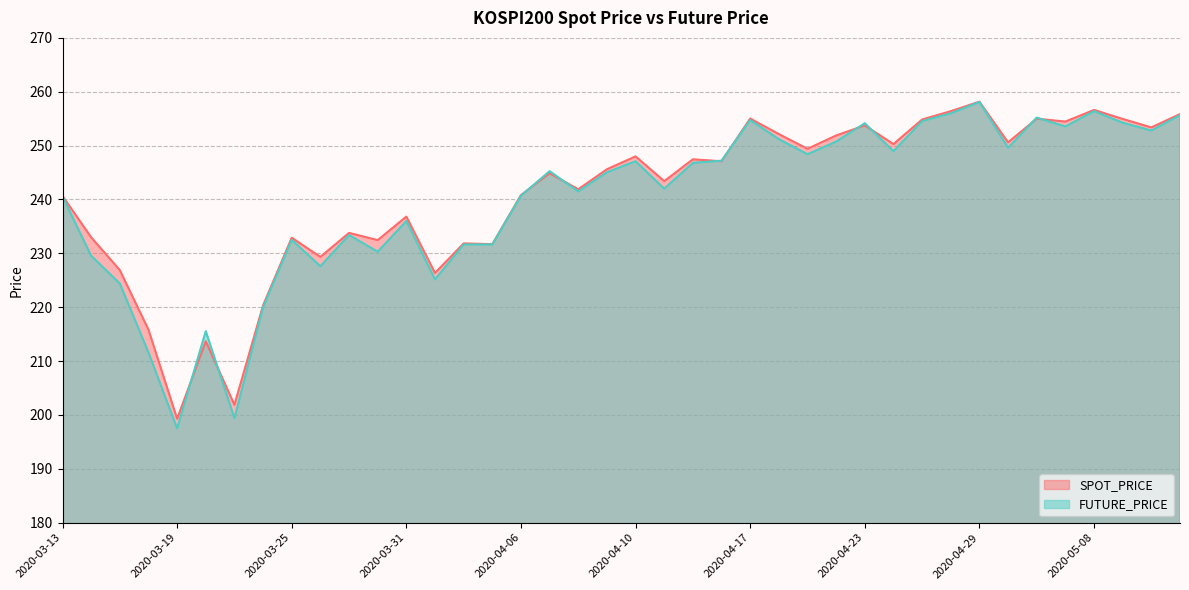

In SPOT_PRICE, how many points are higher than both neighbors (excluding endpoints)?

13